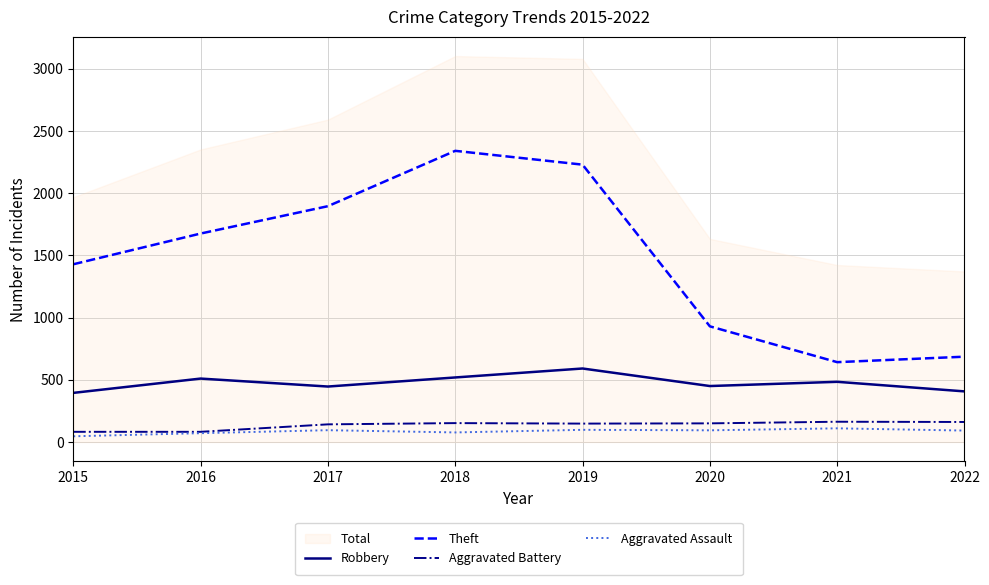

Rank the categories by Robbery value from highest to lowest.

2019, 2018, 2016, 2021, 2020, 2017, 2022, 2015